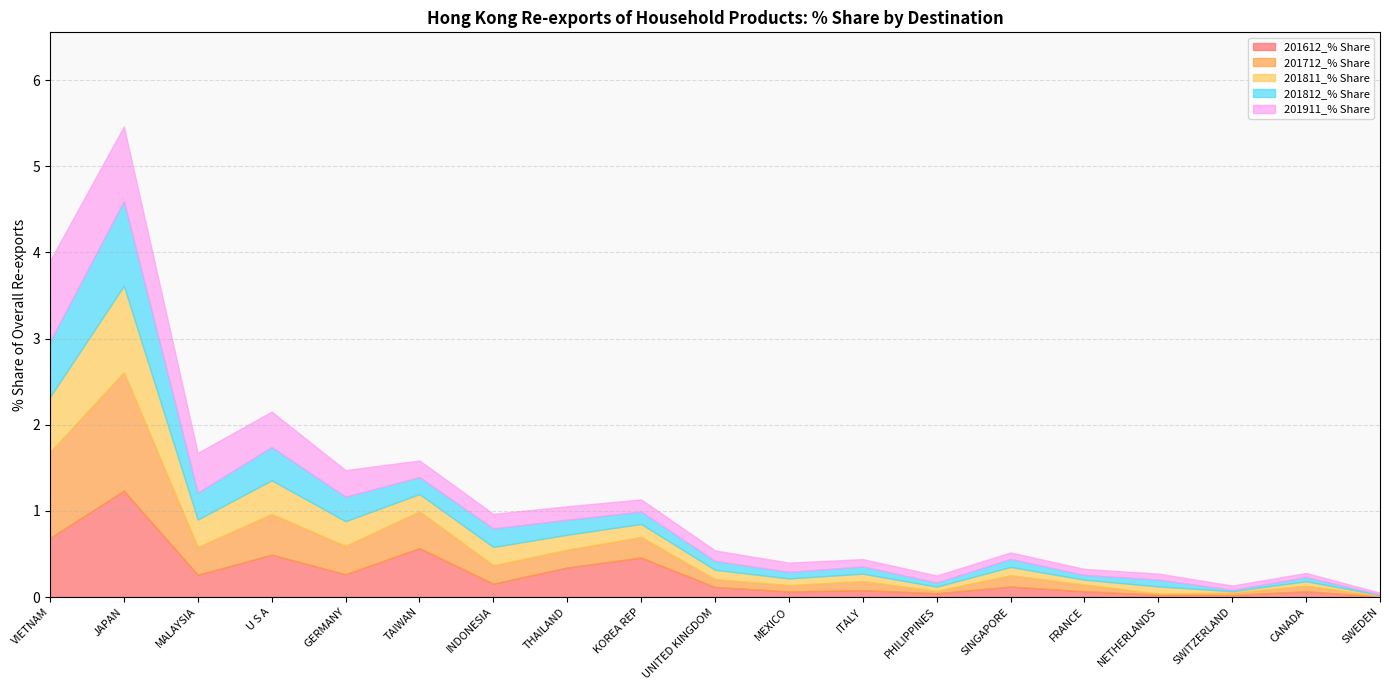

What is the difference between the 201712_% Share overall values at SWEDEN and SINGAPORE?

0.1